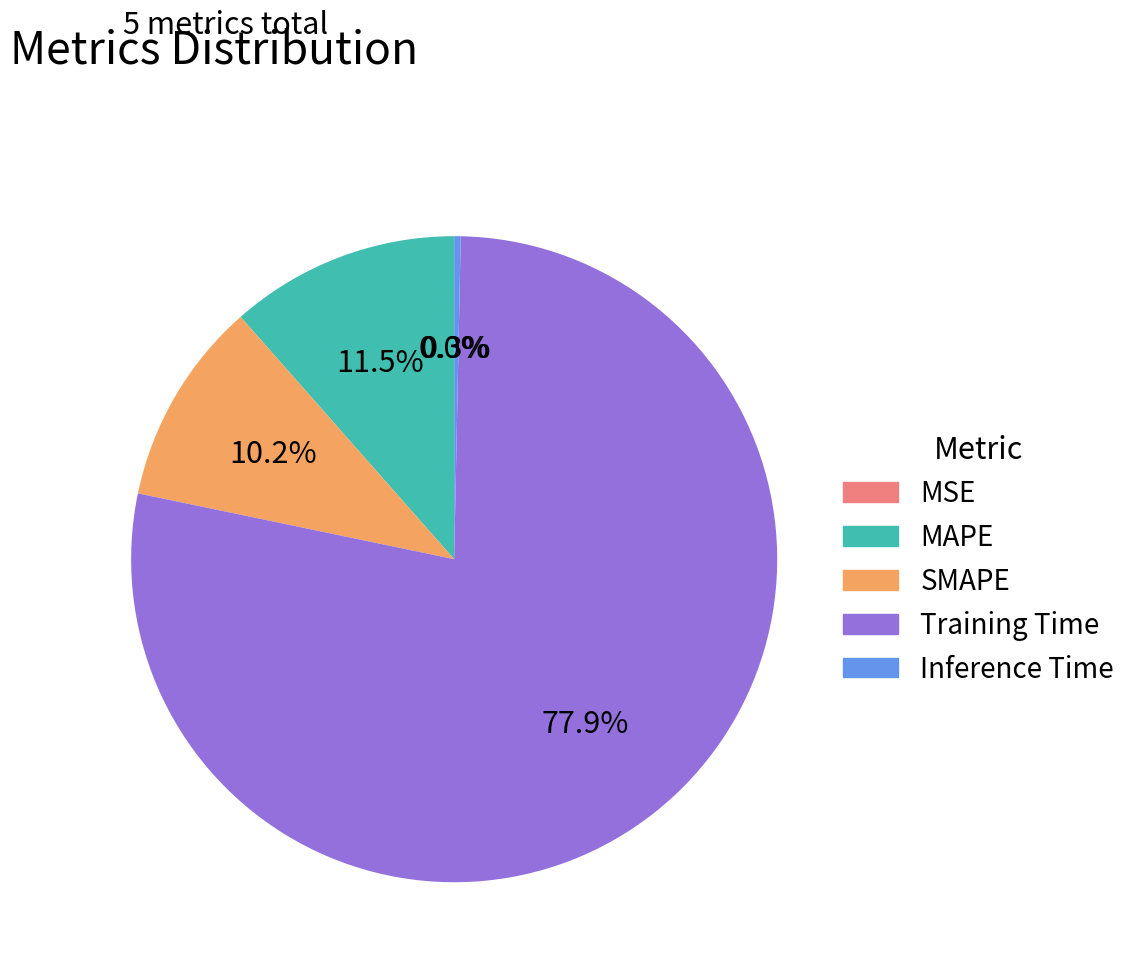

Is it true that Training Time is 78% of the pie?

True